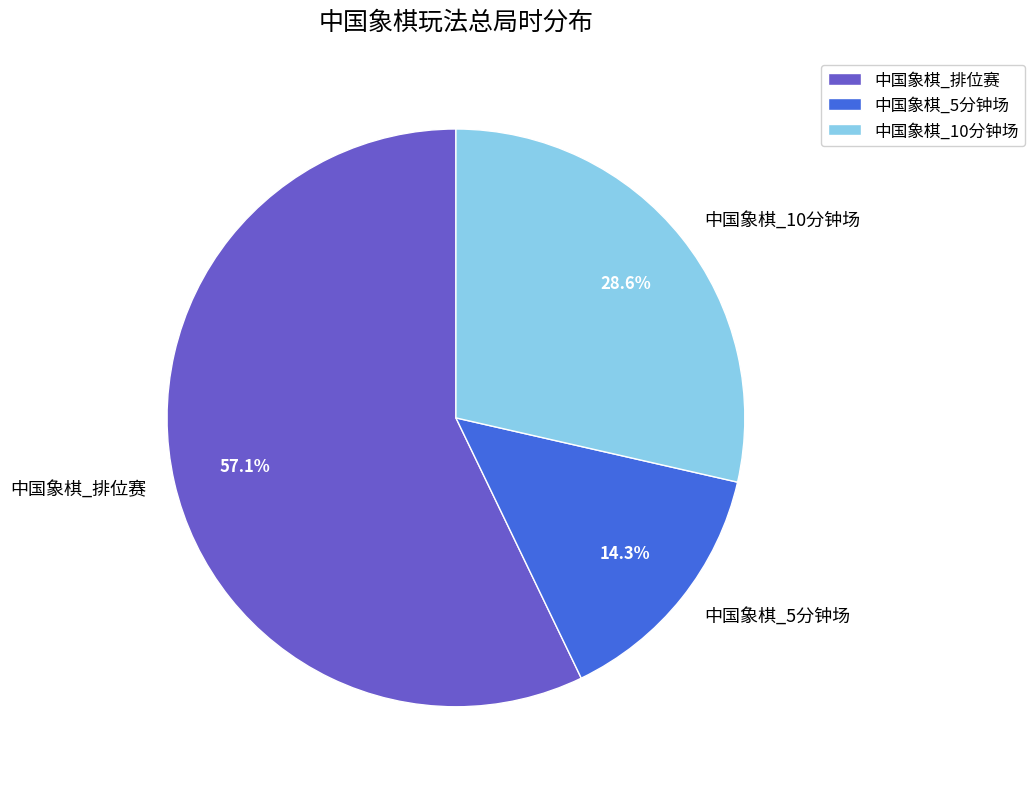

Is there any slice that represents more than half of the pie?

Yes